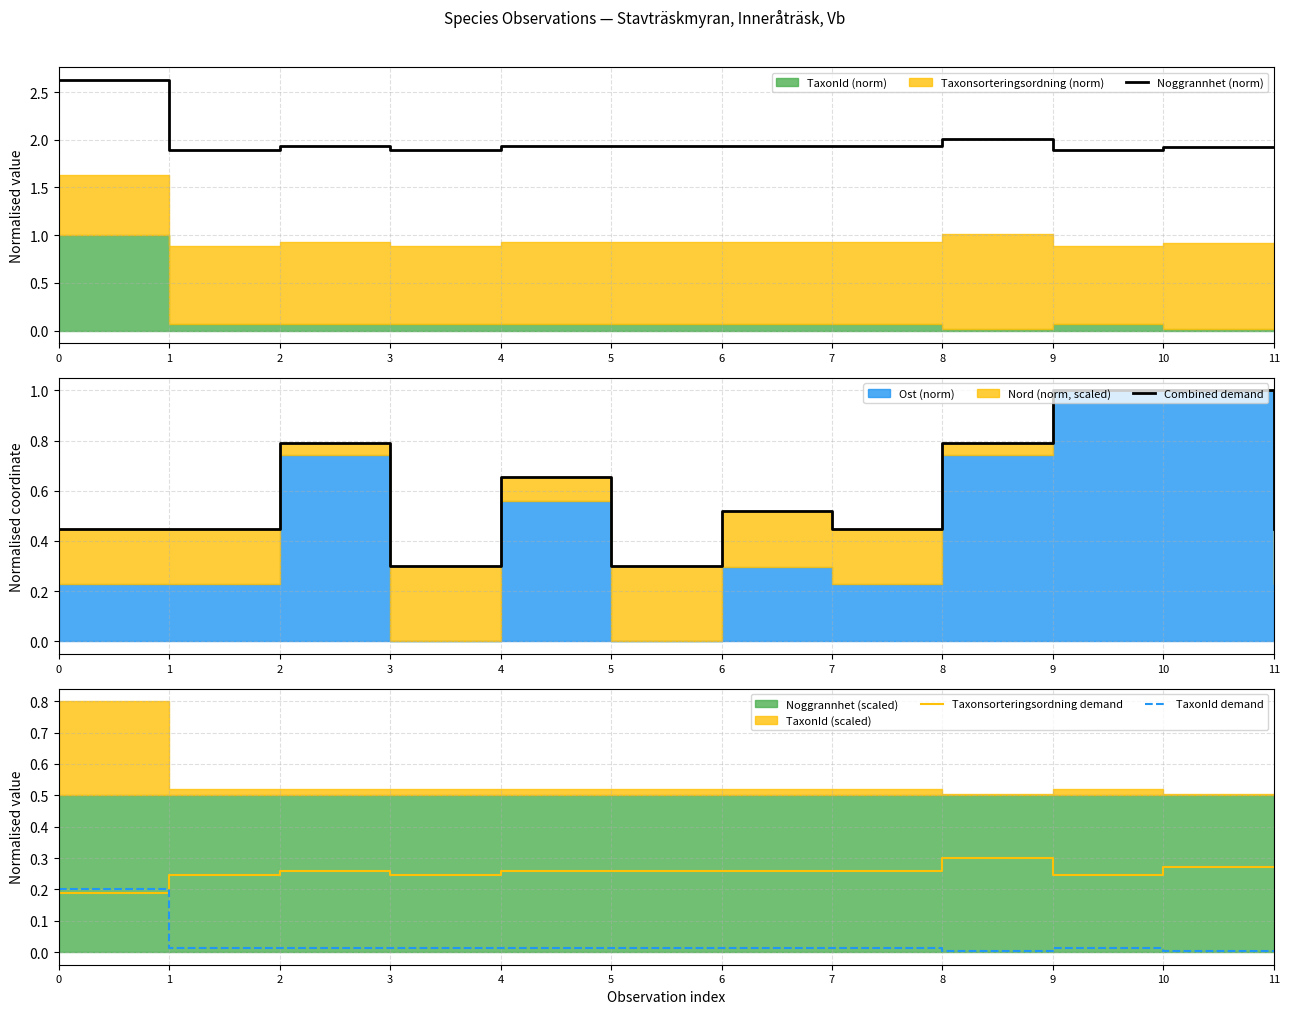

The Combined demand series shows 1.7 at 9. True or false?

False